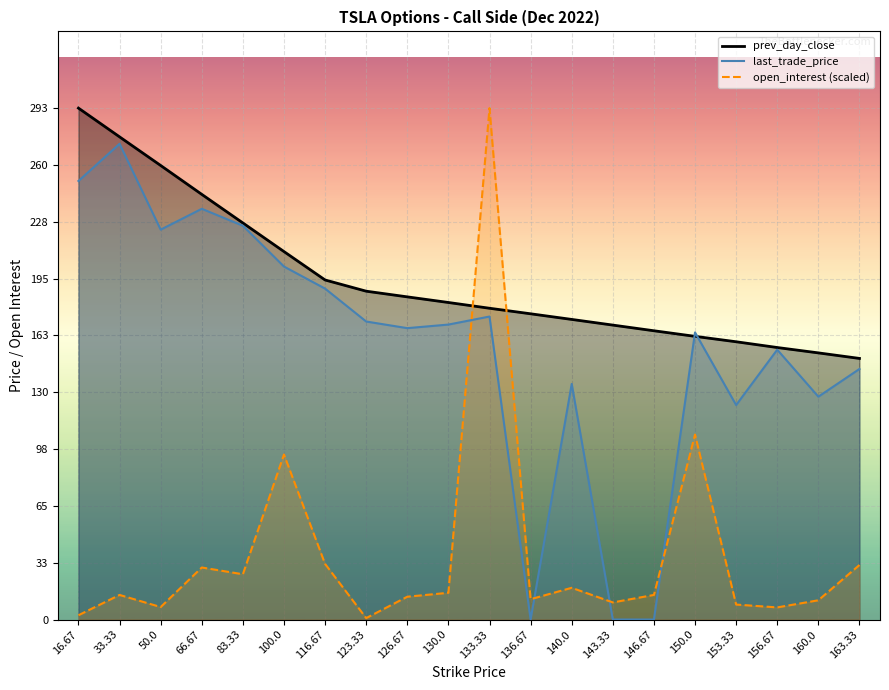

Reading right to left, transcribe all the data shown in this chart.

prev_day_close: 163.33=149.6	160.0=152.8	156.67=155.8	153.33=159.2	150.0=162.2	146.67=165.5	143.33=168.7	140.0=172.0	136.67=175.2	133.33=178.3	130.0=181.7	126.67=184.9	123.33=188.1	116.67=194.5	100.0=210.8	83.33=227.2	66.67=243.6	50.0=260.1	33.33=276.6	16.67=293.0
last_trade_price: 163.33=143.6	160.0=127.7	156.67=154.6	153.33=122.9	150.0=164.5	146.67=0.0	143.33=0.0	140.0=135.0	136.67=0.0	133.33=173.6	130.0=169.0	126.67=166.9	123.33=170.8	116.67=189.6	100.0=202.2	83.33=225.6	66.67=235.3	50.0=223.4	33.33=272.6	16.67=251.3
open_interest: 163.33=31.2	160.0=11.0	156.67=6.9	153.33=8.6	150.0=106.0	146.67=14.1	143.33=9.8	140.0=18.2	136.67=11.6	133.33=293.0	130.0=15.3	126.67=13.1	123.33=0.8	116.67=31.9	100.0=94.5	83.33=25.9	66.67=29.8	50.0=7.1	33.33=14.1	16.67=2.5